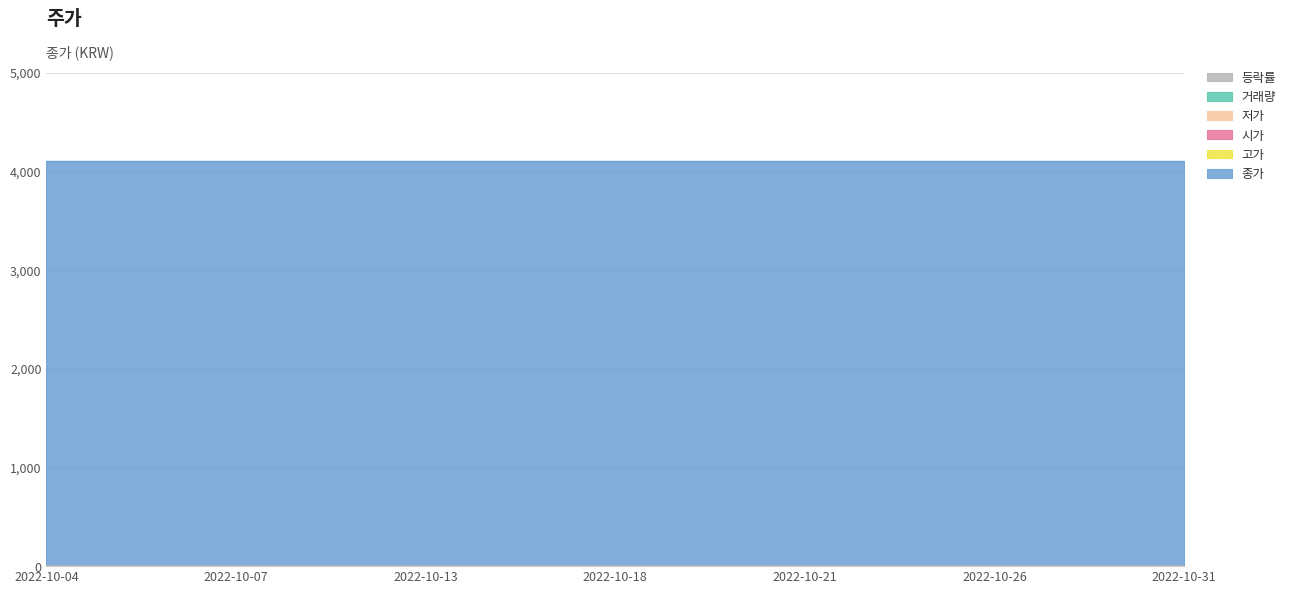

Does the chart have visible grid lines?

Yes